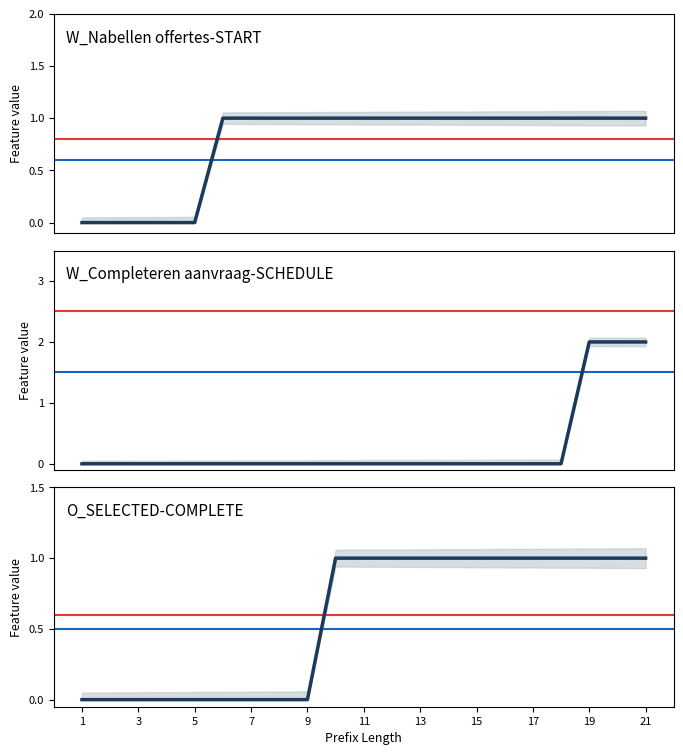

How many lines are shown in the chart?

3